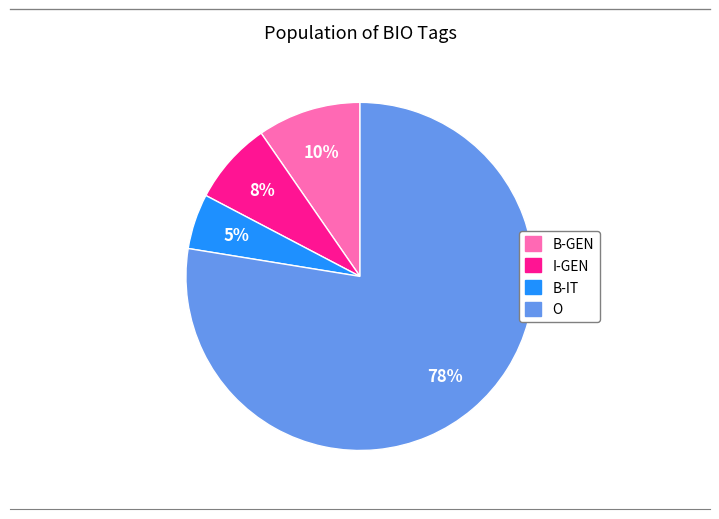

Count the number of slices in the pie.

4